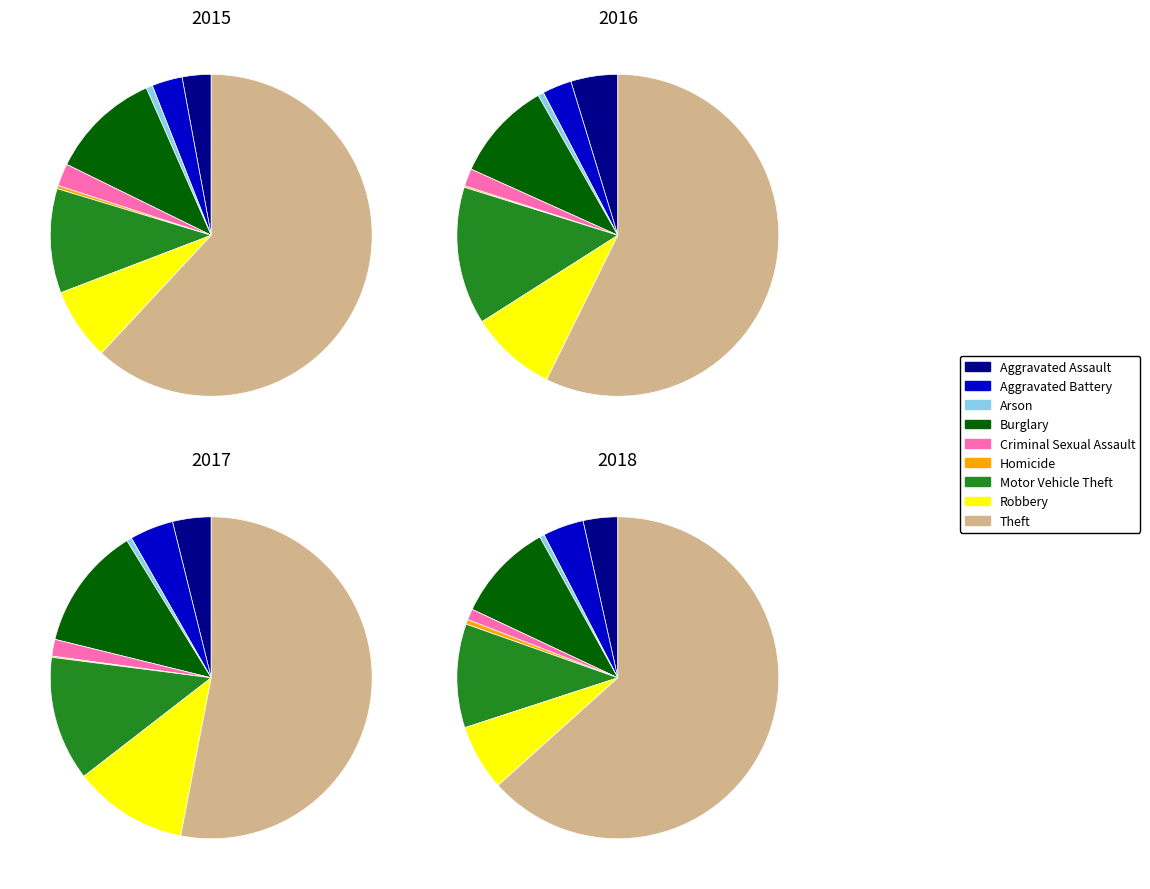

What is the difference between the highest and lowest values at Aggravated Battery?

15